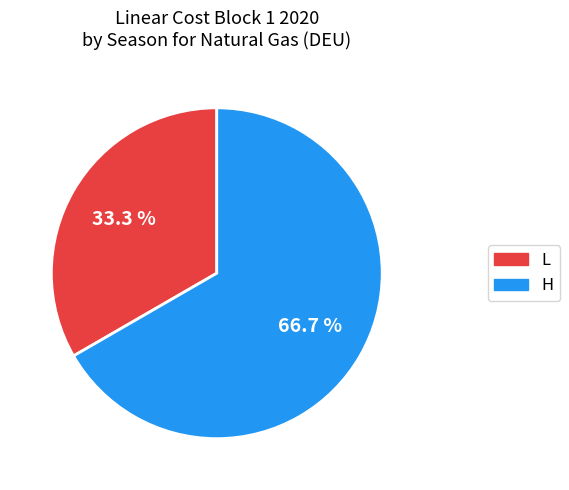

Between L and H, which is larger?

H